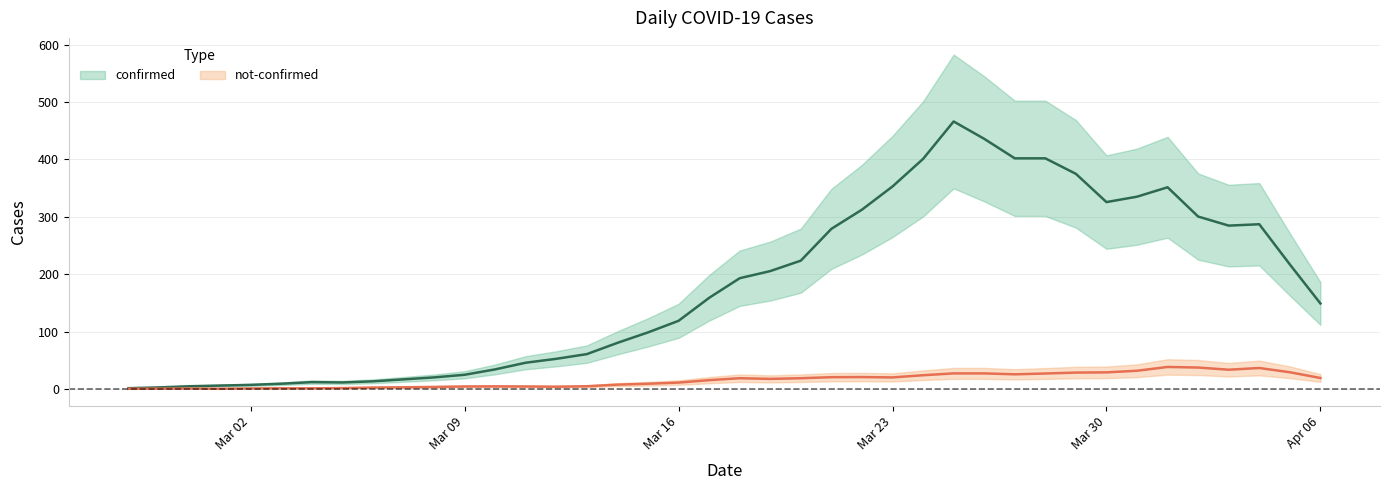

What is the minimum value for confirmed?

1